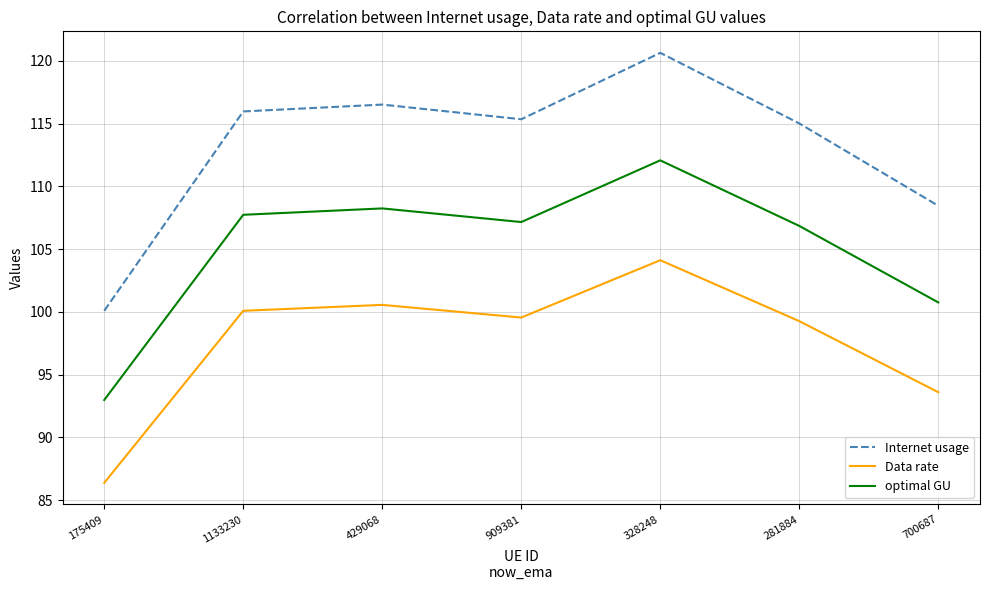

True or false: Internet usage has a value of 205.2 at 909381.

False